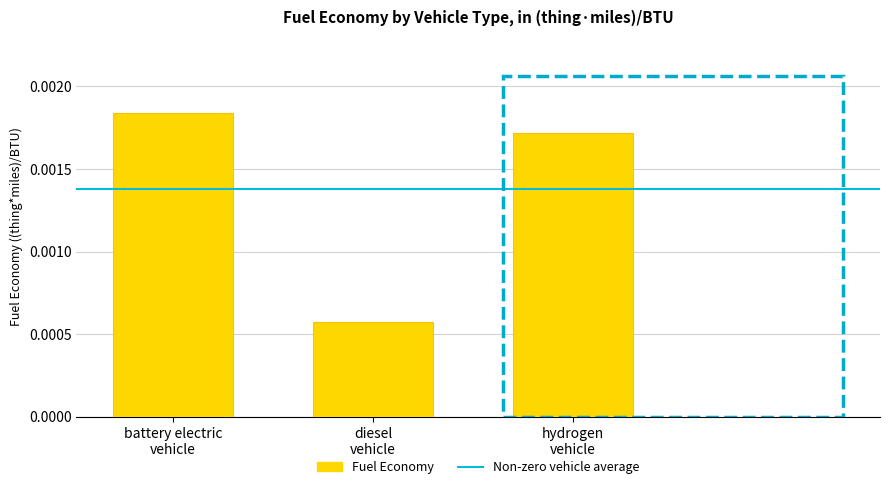

How many values are between 0 and 1?

3